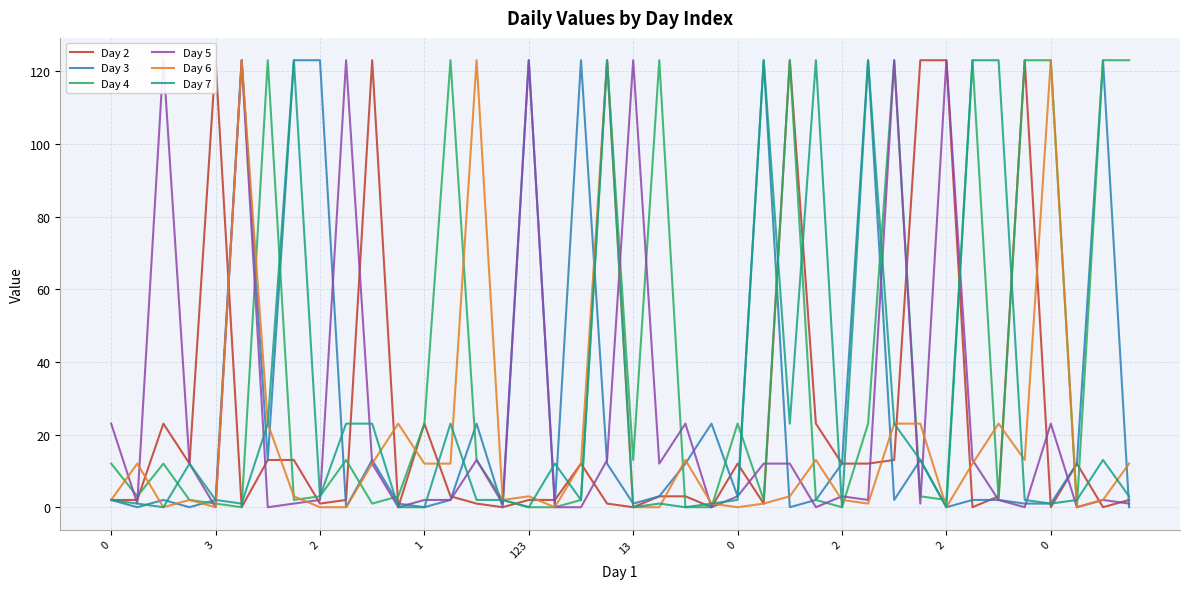

Count the number of categories in the chart.

40